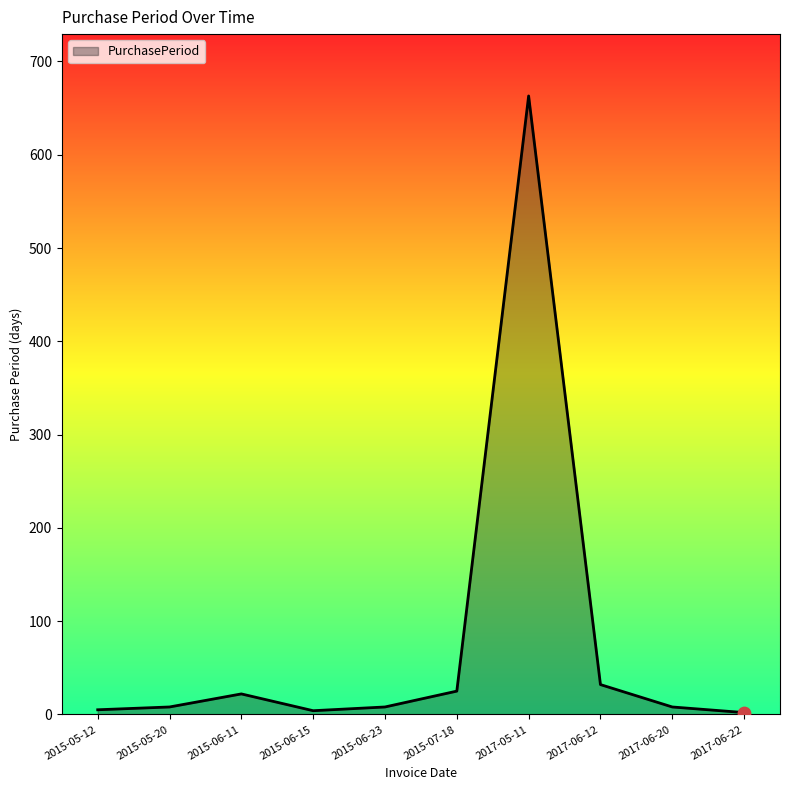

Between 2015-05-20 and 2017-05-11, which is larger?

2017-05-11